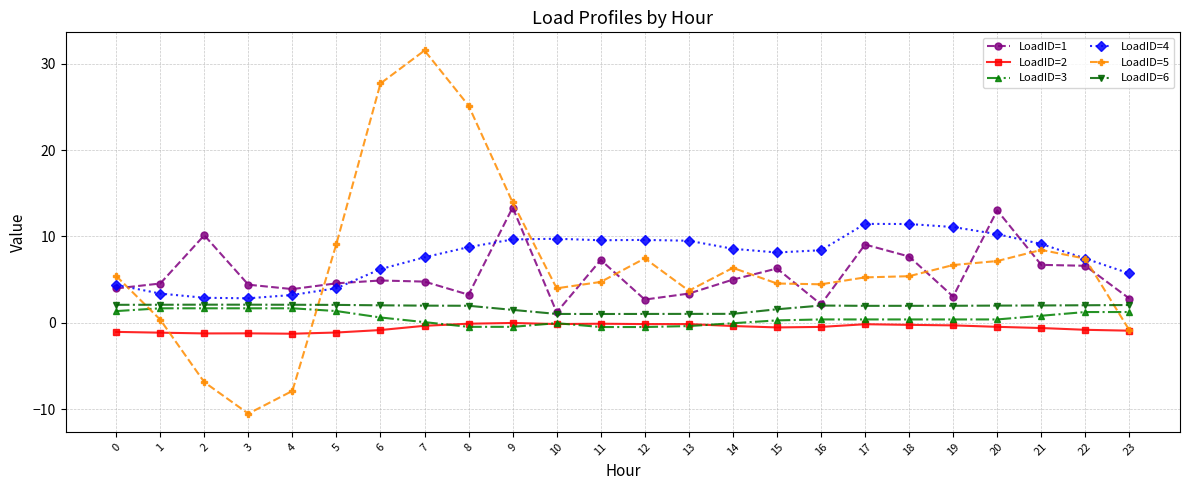

What is the average value of the LoadID=1 series?

5.6